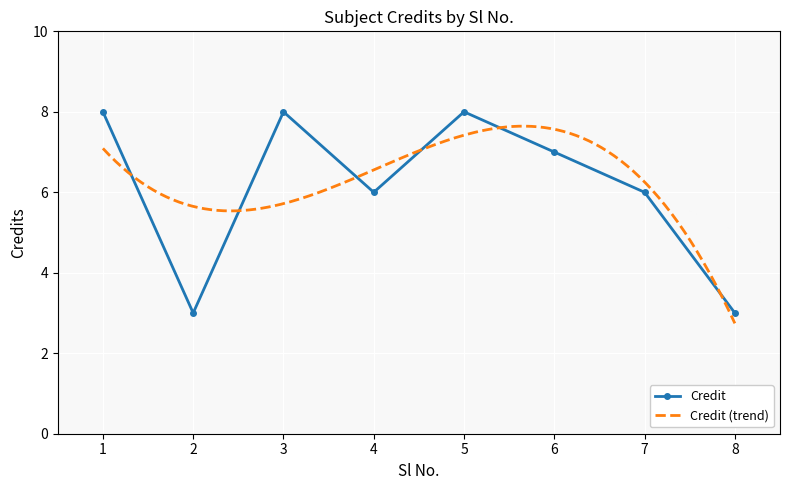

List the labels in order of value, smallest first.

2, 8, 4, 7, 6, 1, 3, 5